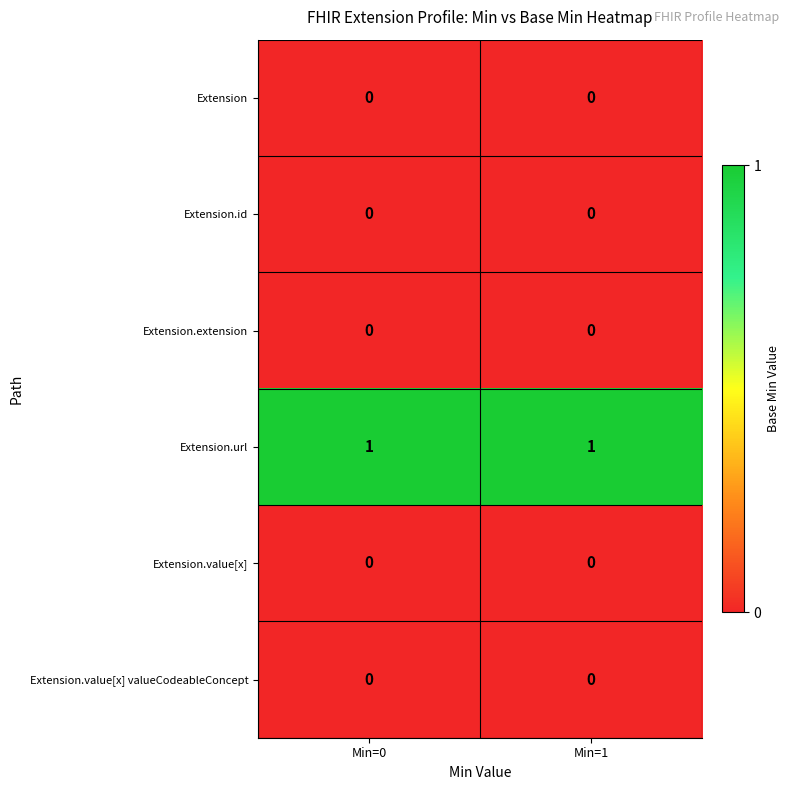

Which series has the largest total across all categories?

Extension.url